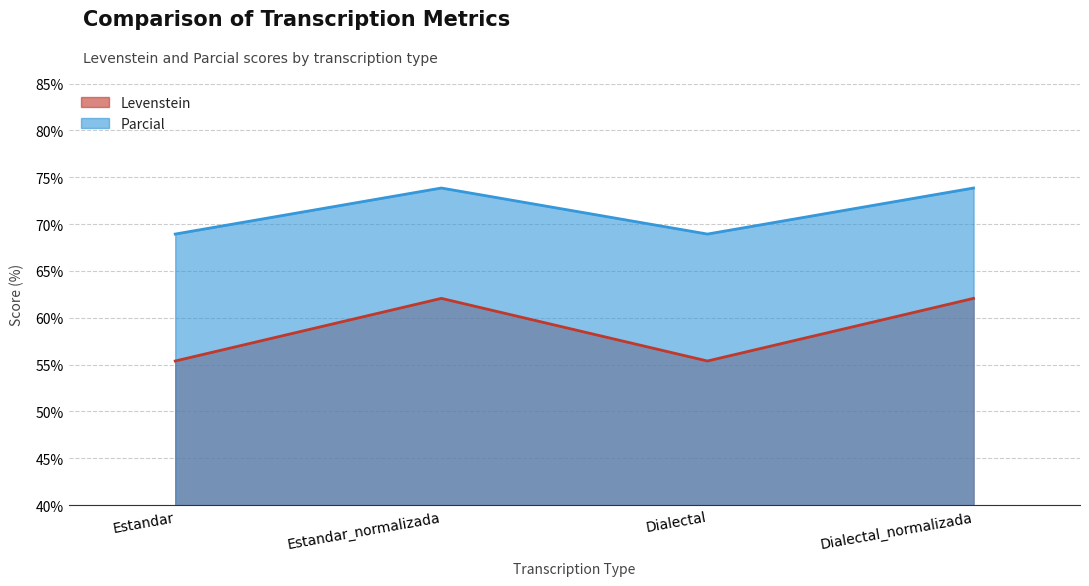

Between Estandar_normalizada and Dialectal, which series saw the biggest shift?

Levenstein